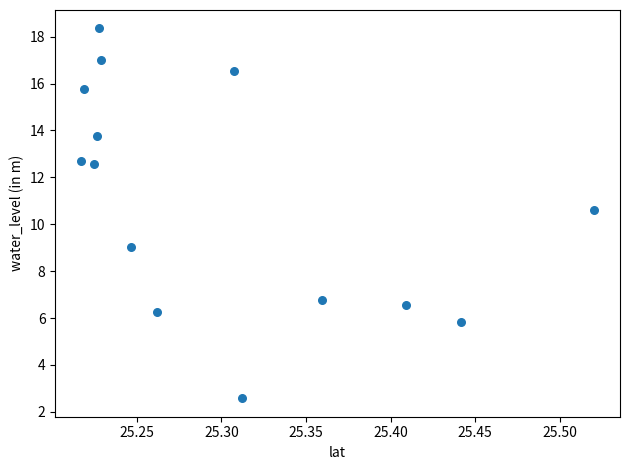

What Y value in the scatter plot is closest to 10?

10.6